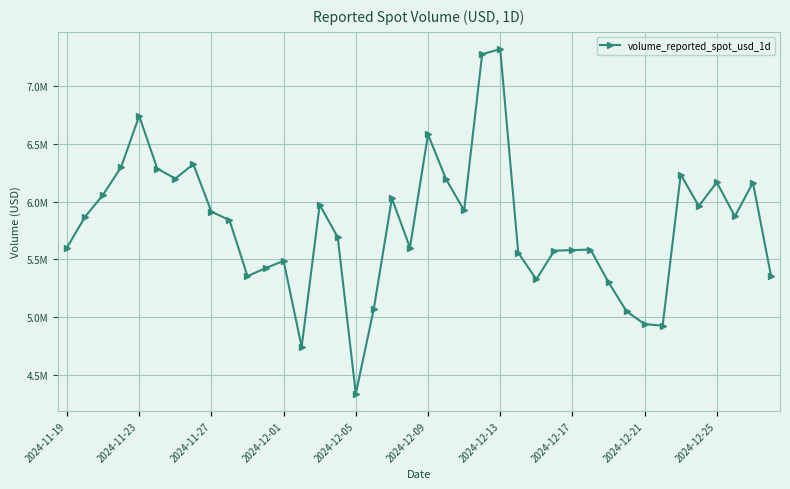

At which category does the data reach its first local peak?

2024-11-23